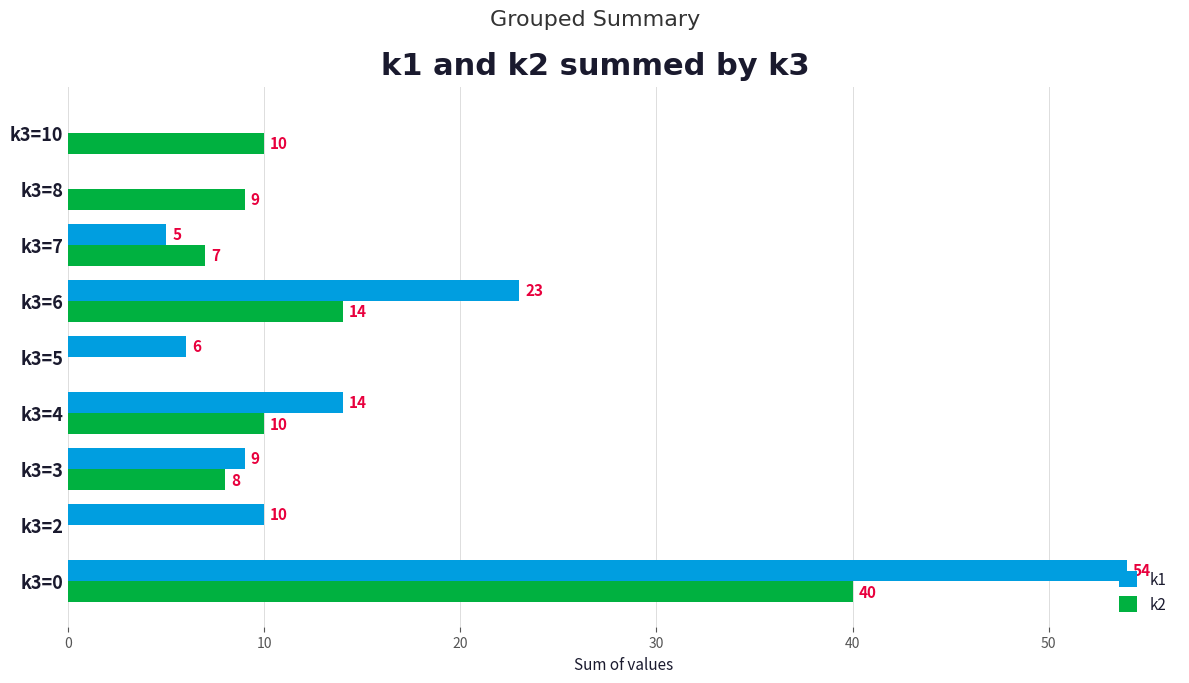

Which label corresponds to the largest value in the chart?

k3=0